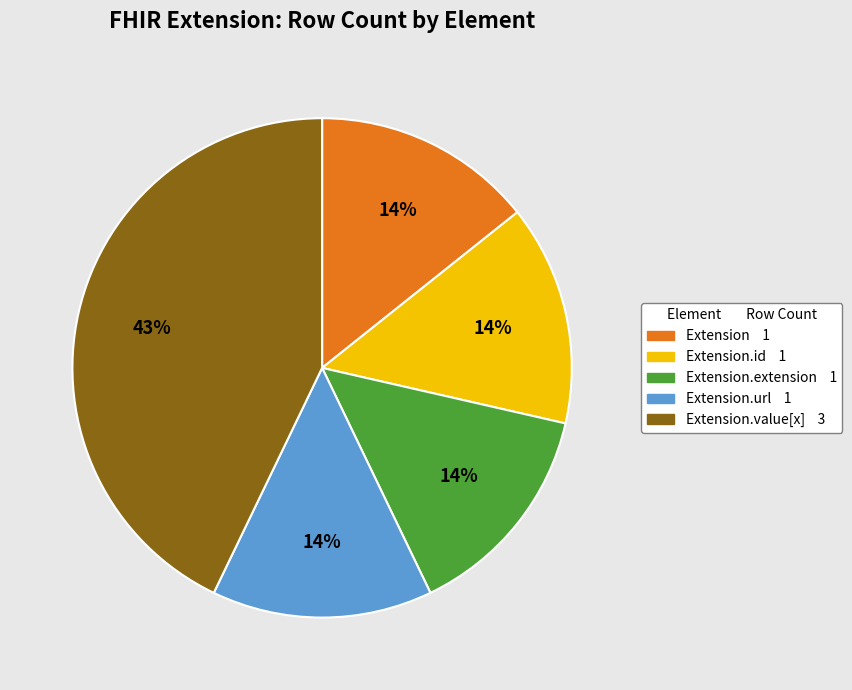

Does any single category account for the majority?

No